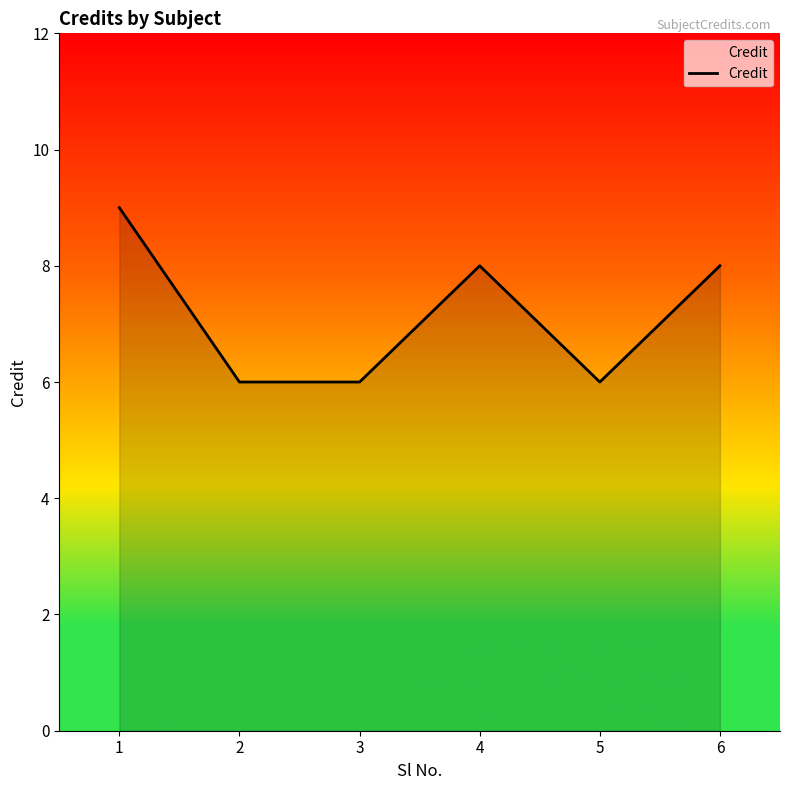

At which category does the data reach its first local peak?

4